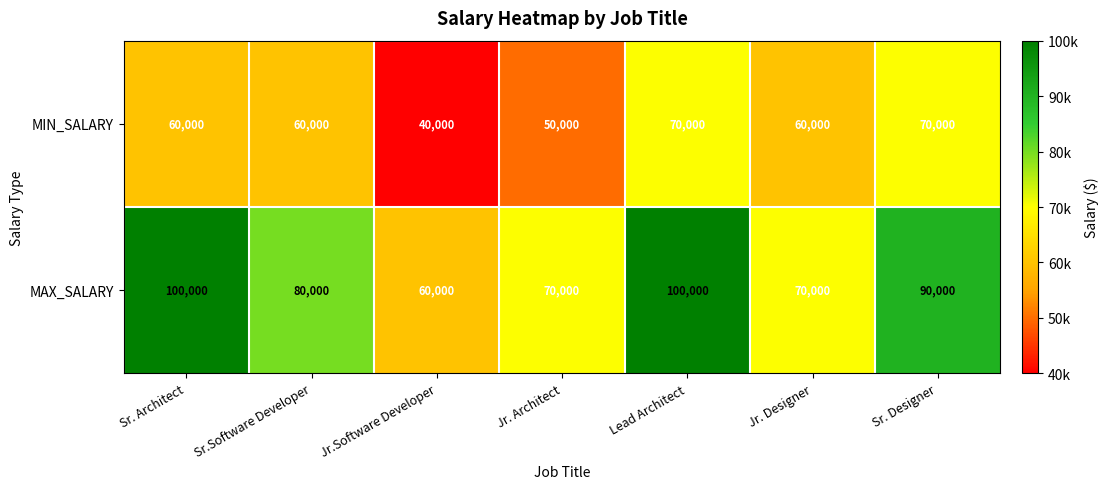

Where is MAX_SALARY nearest to the value 80000?

Sr.Software Developer